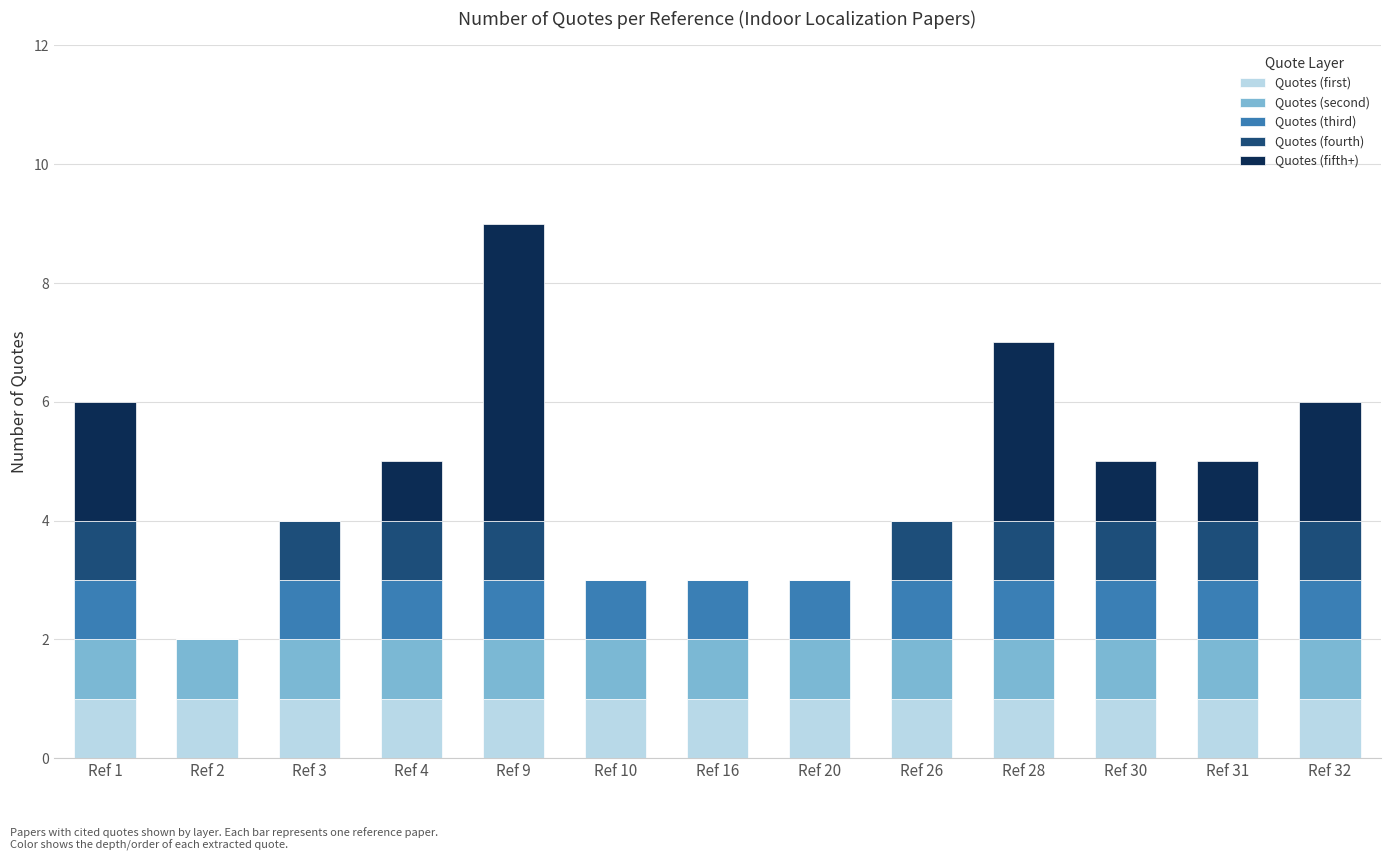

At which category is the sum across all series the highest?

Ref 9